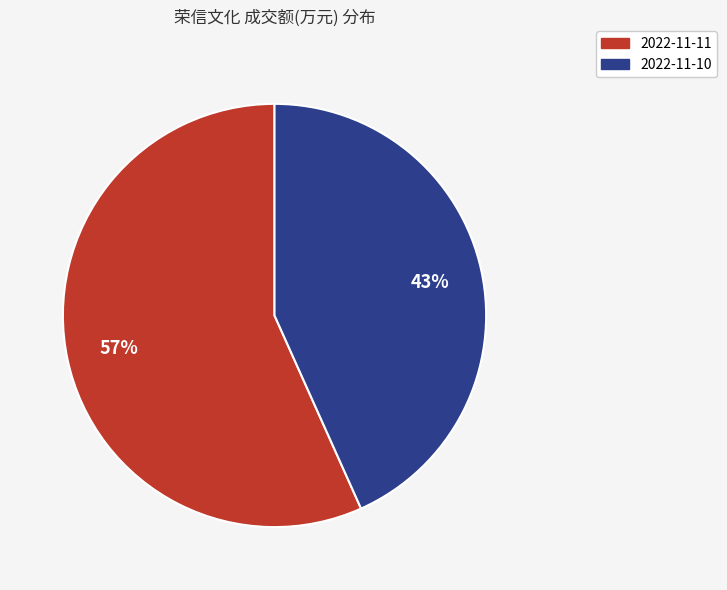

Rank the categories by value from lowest to highest.

2022-11-10, 2022-11-11